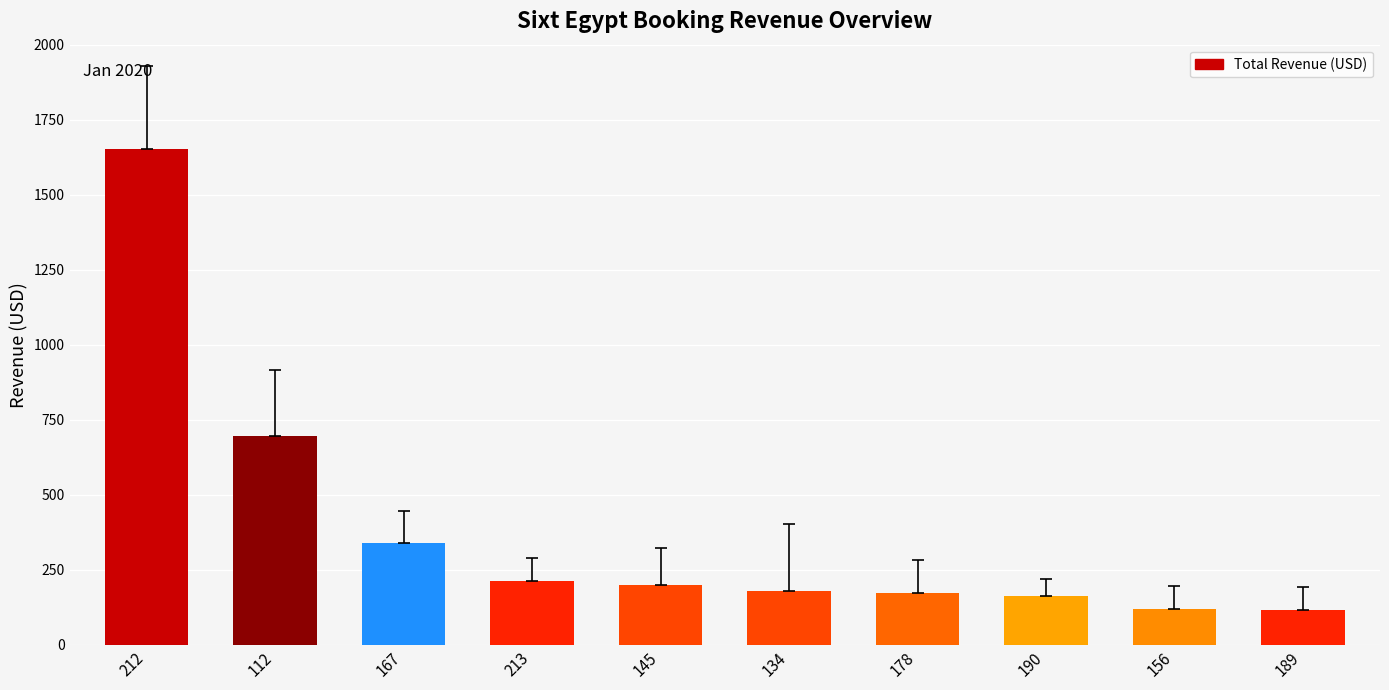

What is the sum of all values?

3858.5